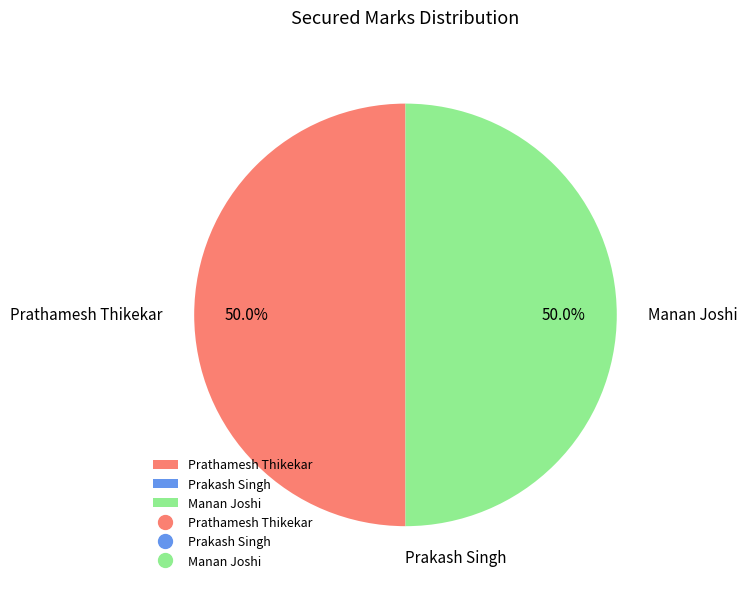

To the nearest percent, what percentage of the pie is Prathamesh Thikekar?

50%